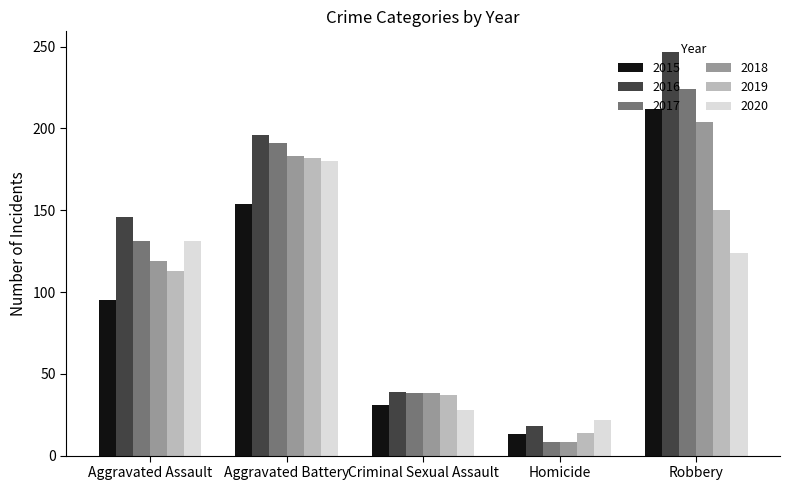

Reading left to right, what are all the values shown in this chart?

2015: 95	154	31	13	212
2016: 146	196	39	18	247
2017: 131	191	38	8	224
2018: 119	183	38	8	204
2019: 113	182	37	14	150
2020: 131	180	28	22	124